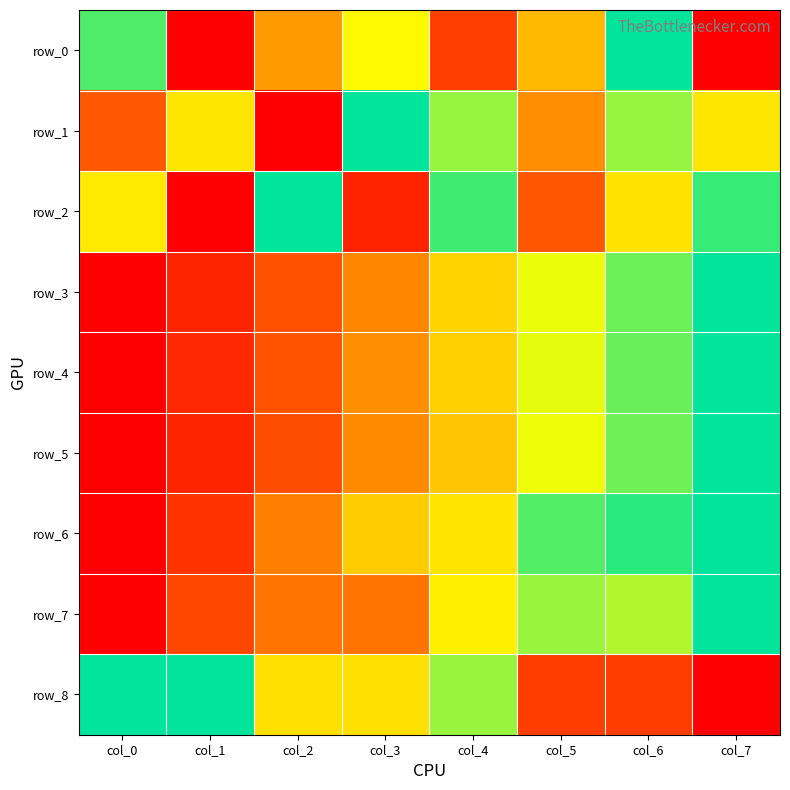

True or false: row_0 has a value of 1.4 at col_0.

False